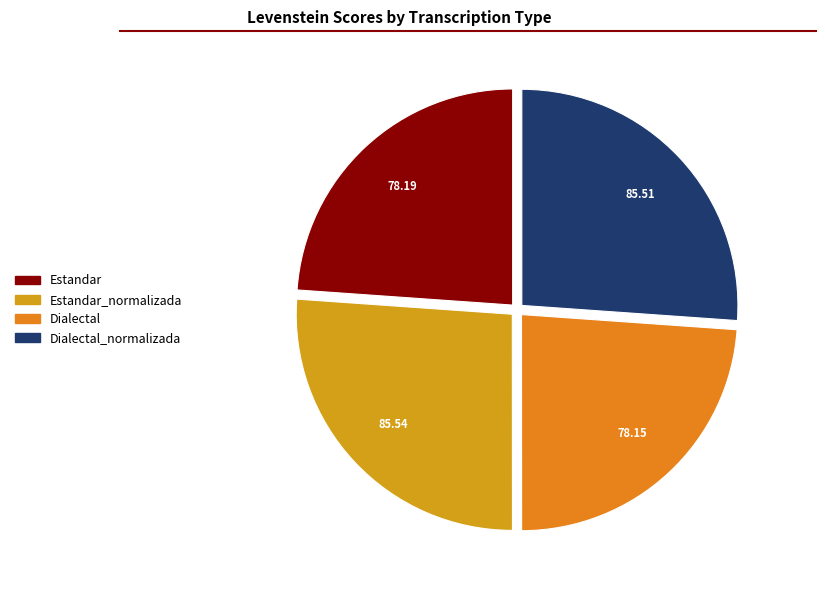

Is there a majority slice in this chart?

No